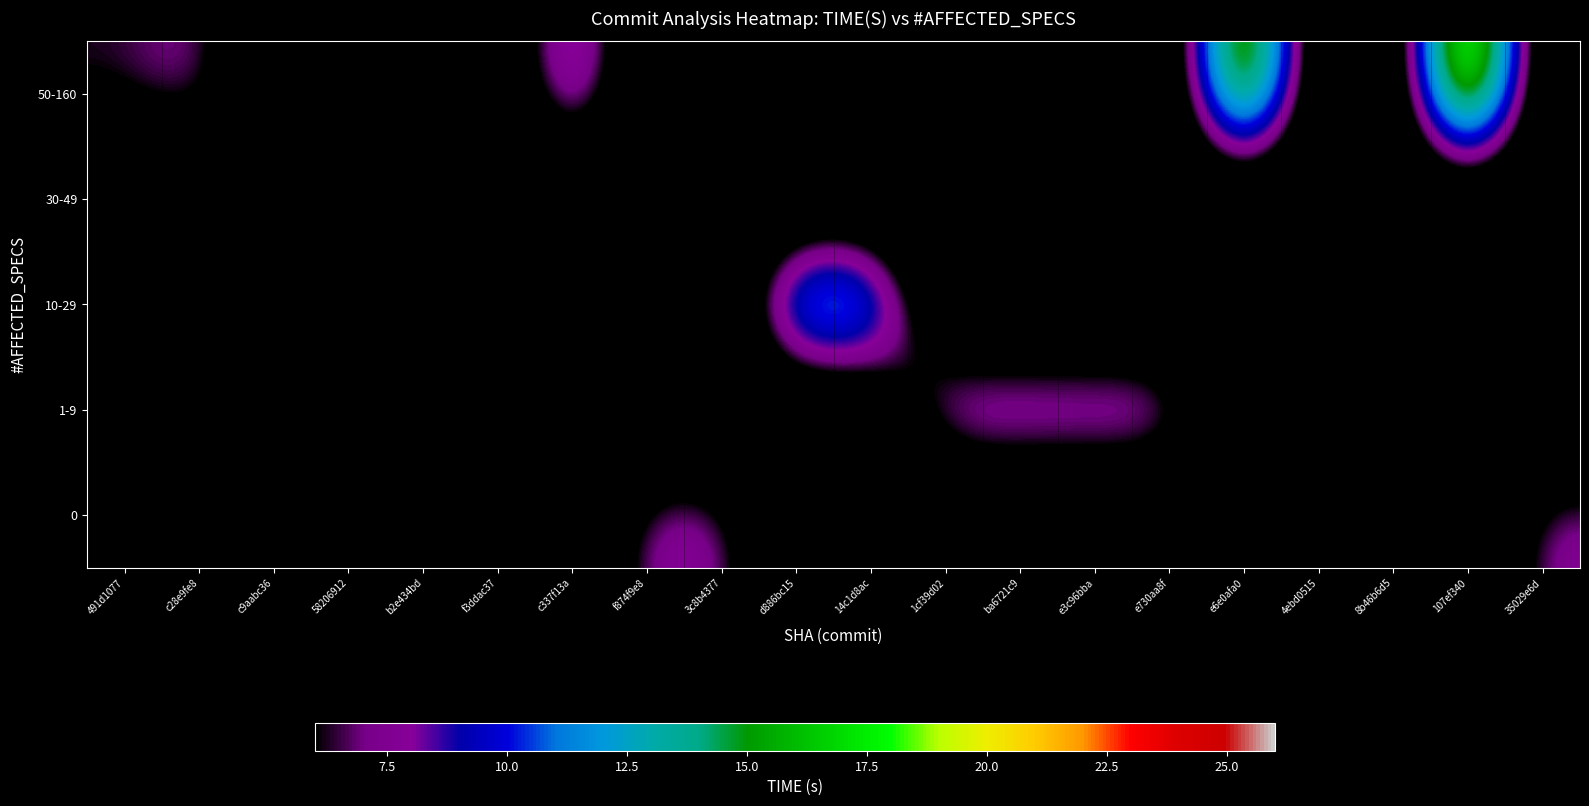

List the series in order of their peak value, lowest first.

0, 30-49, 1-9, 10-29, 50-160